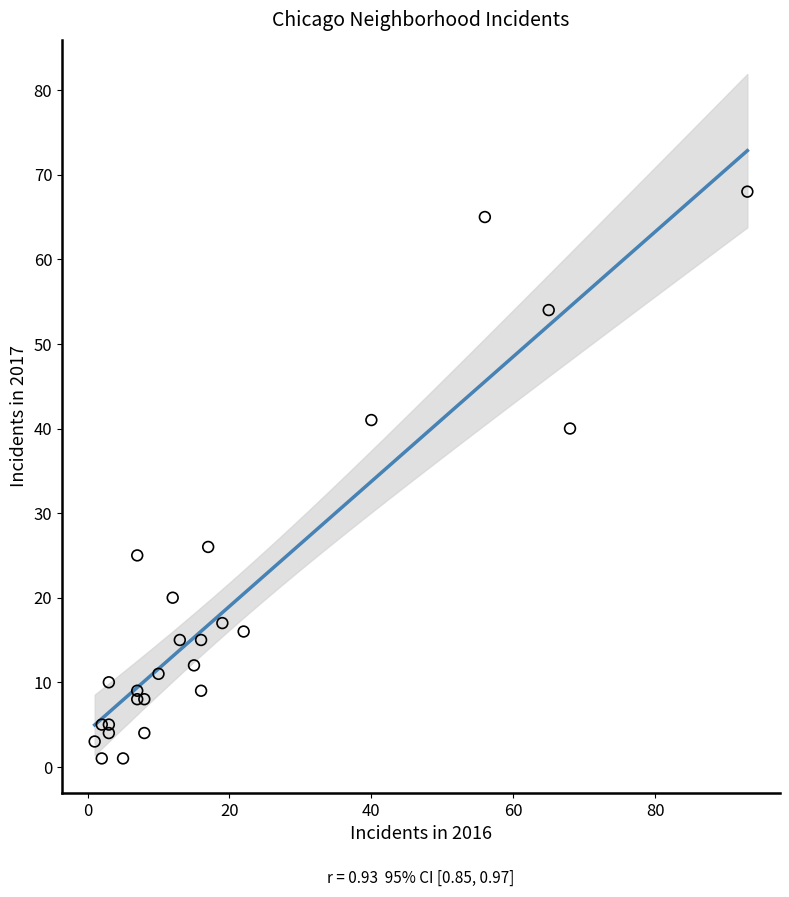

What Y value in the scatter plot is closest to 34?

40